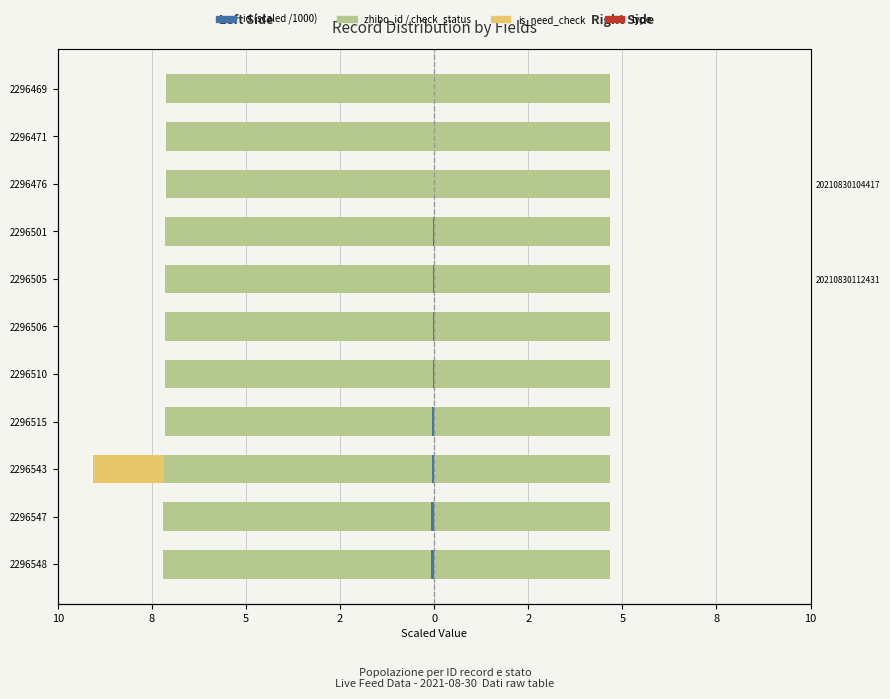

At 5, list the series in order from largest to smallest.

zhibo_id (scaled), check_status, type, id (scaled), is_need_check